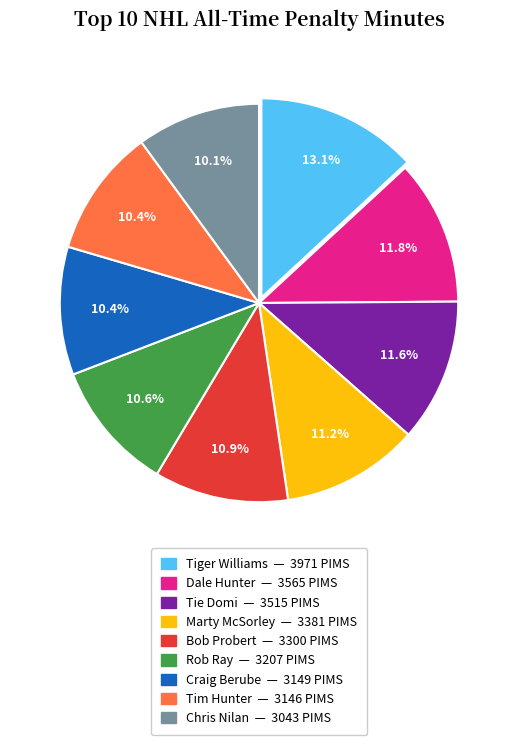

To the nearest percent, what is the combined percentage of Tim Hunter and Chris Nilan?

20%